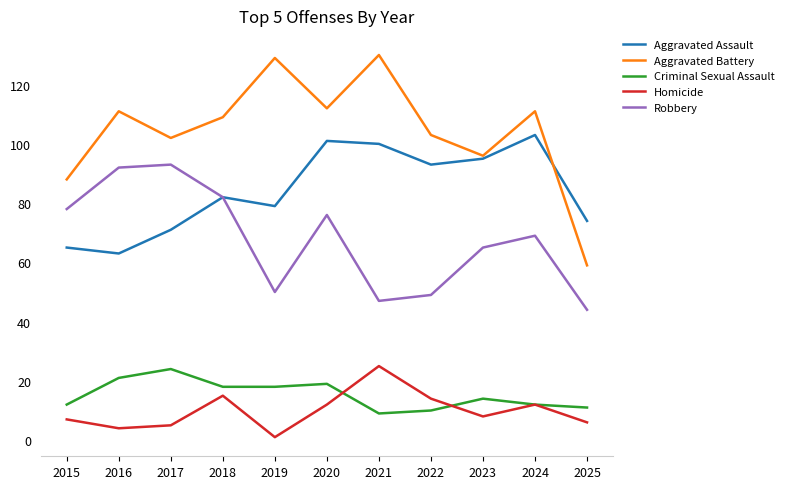

Which series changed the most between 2020 and 2021?

Robbery